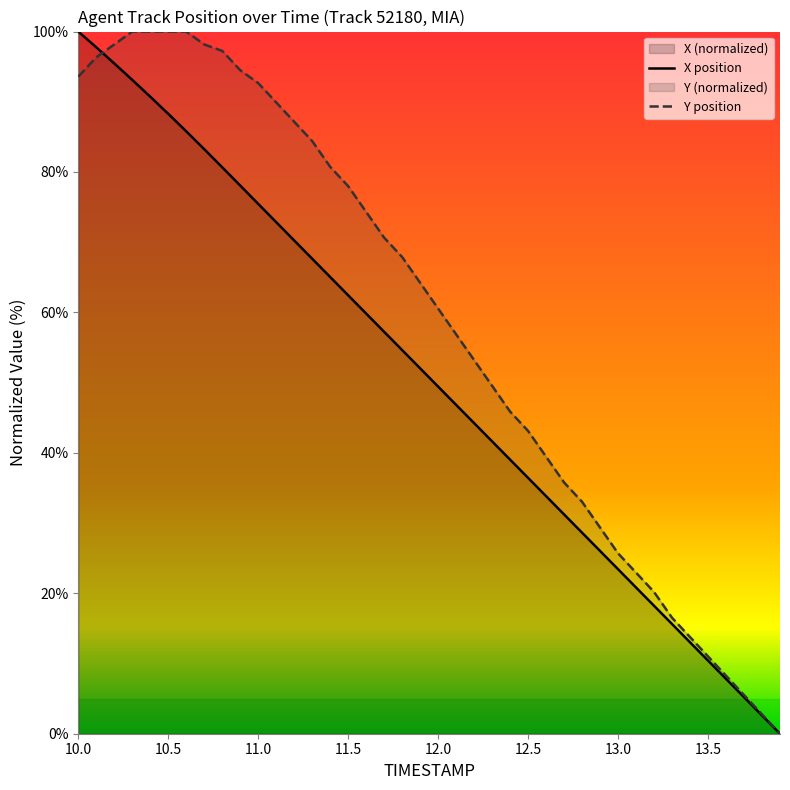

What is the value of the Y point at the 23rd from the left?

53.2